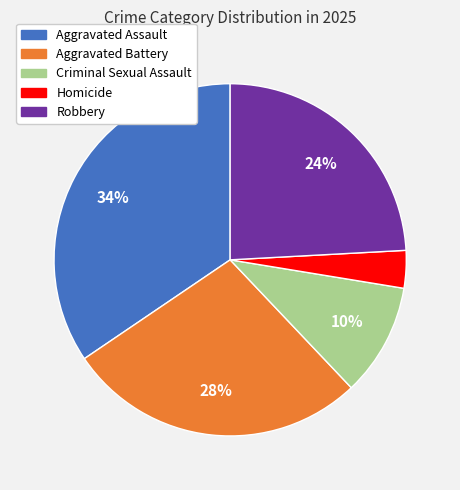

Which category has the biggest portion of the pie?

Aggravated Assault